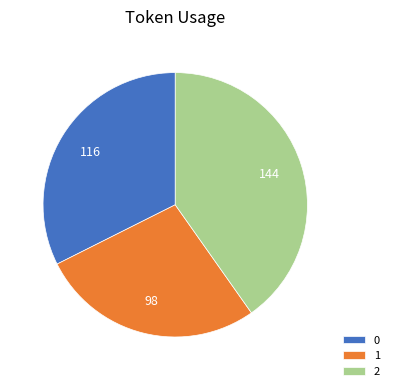

Count the number of slices in the pie.

3